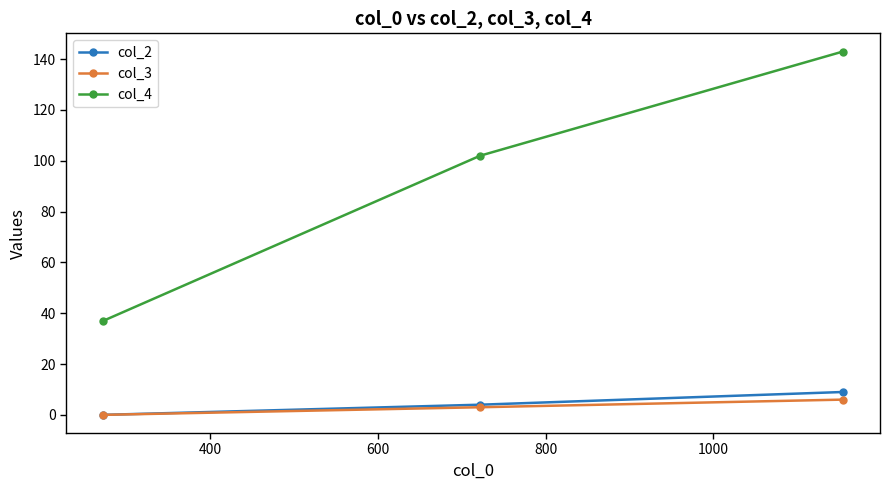

What are all the series names shown in the legend?

col_2, col_3, col_4